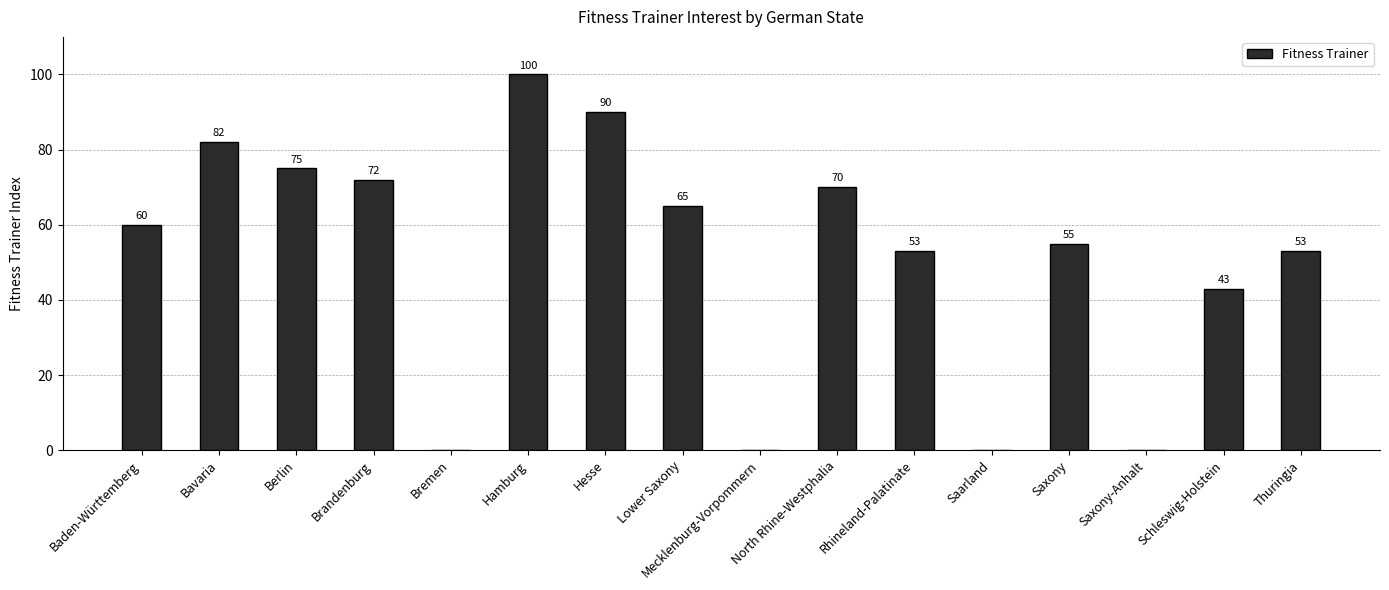

Approximately how many times larger is the value at North Rhine-Westphalia compared to Thuringia?

1.3